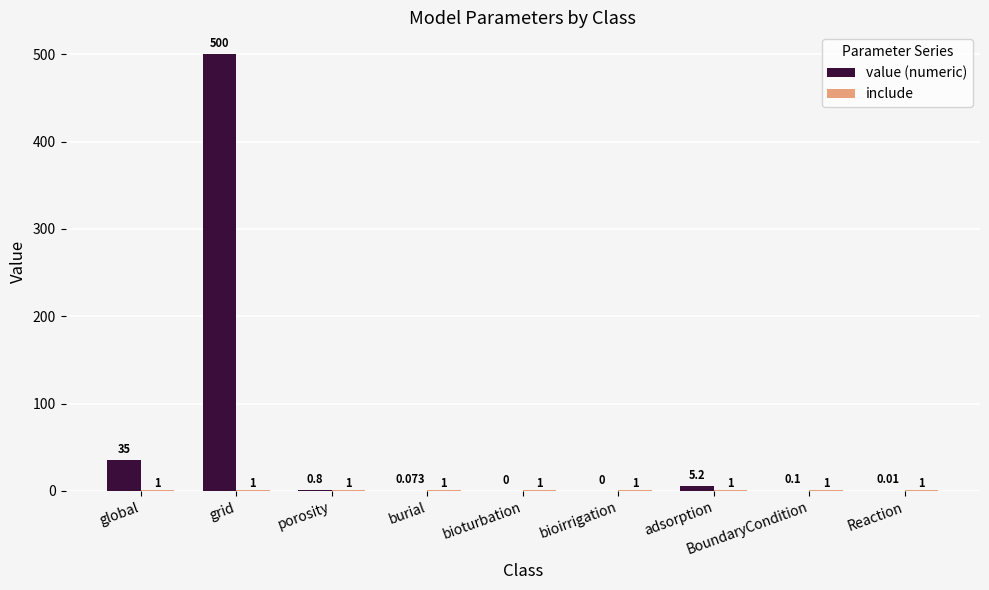

At which category does the chart reach its peak across all series?

grid